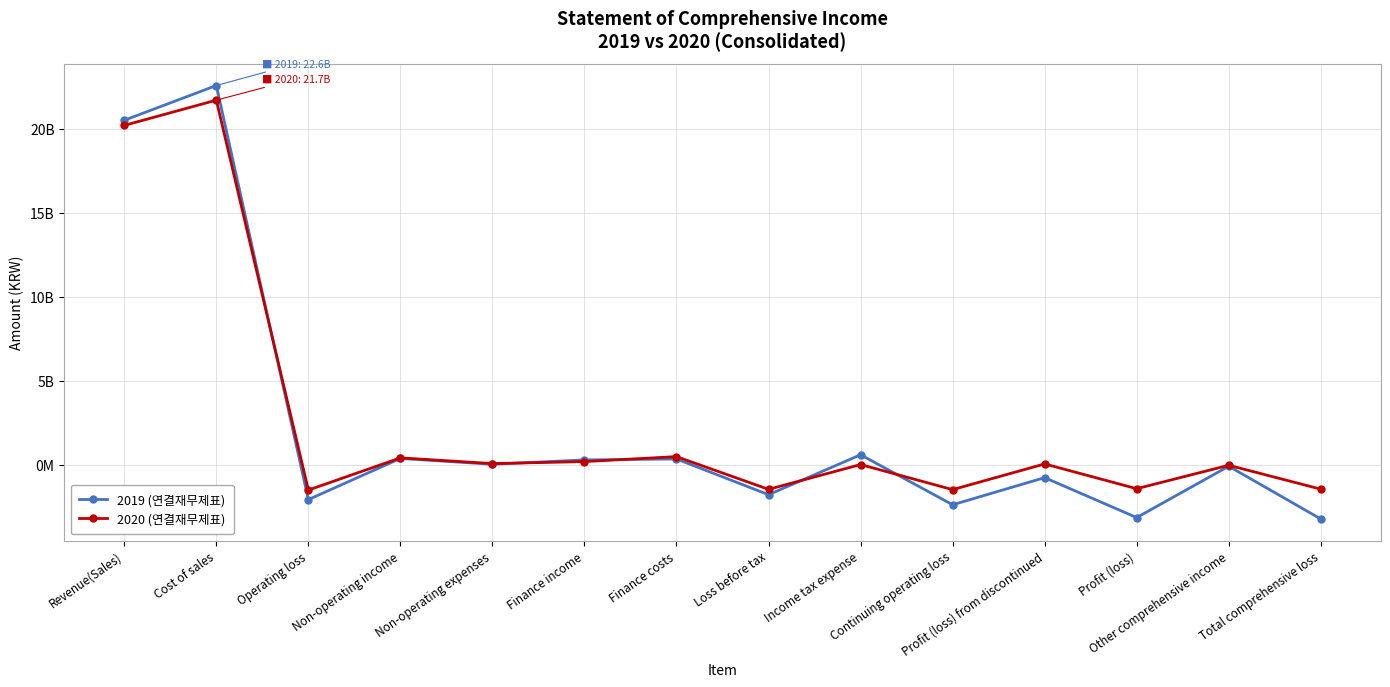

Reading left to right, transcribe all the data shown in this chart.

2019 (연결재무제표): 20528028152	22598538550	-2070510398	381037568	34284729	292888458	348855775	-1779724876	600006137	-2379731013	-762452395	-3142183408	-82842510	-3225025918
2020 (연결재무제표): 20223107408	21726132727	-1503025319	414890348	74923562	193123715	489942570	-1459877388	17024743	-1476902131	54734488	-1422167643	-25744115	-1447911758